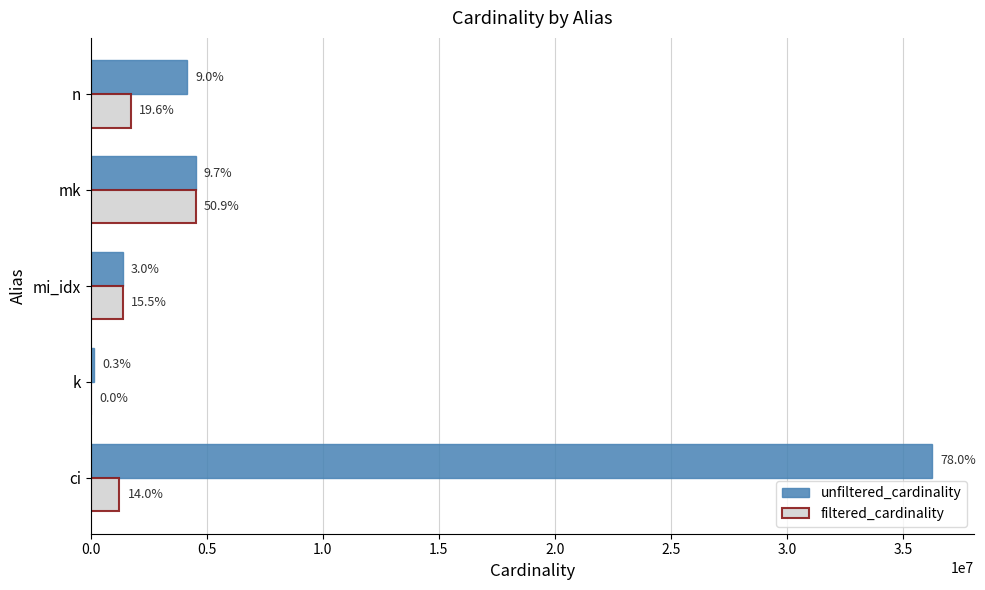

What are all the series names shown in the legend?

unfiltered_cardinality, filtered_cardinality